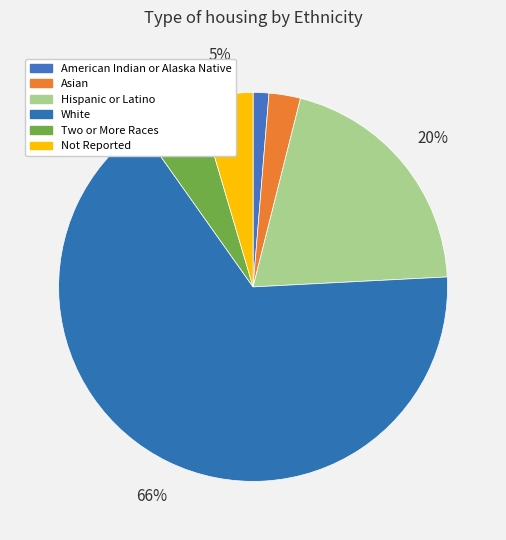

What is the largest slice in the pie chart?

White